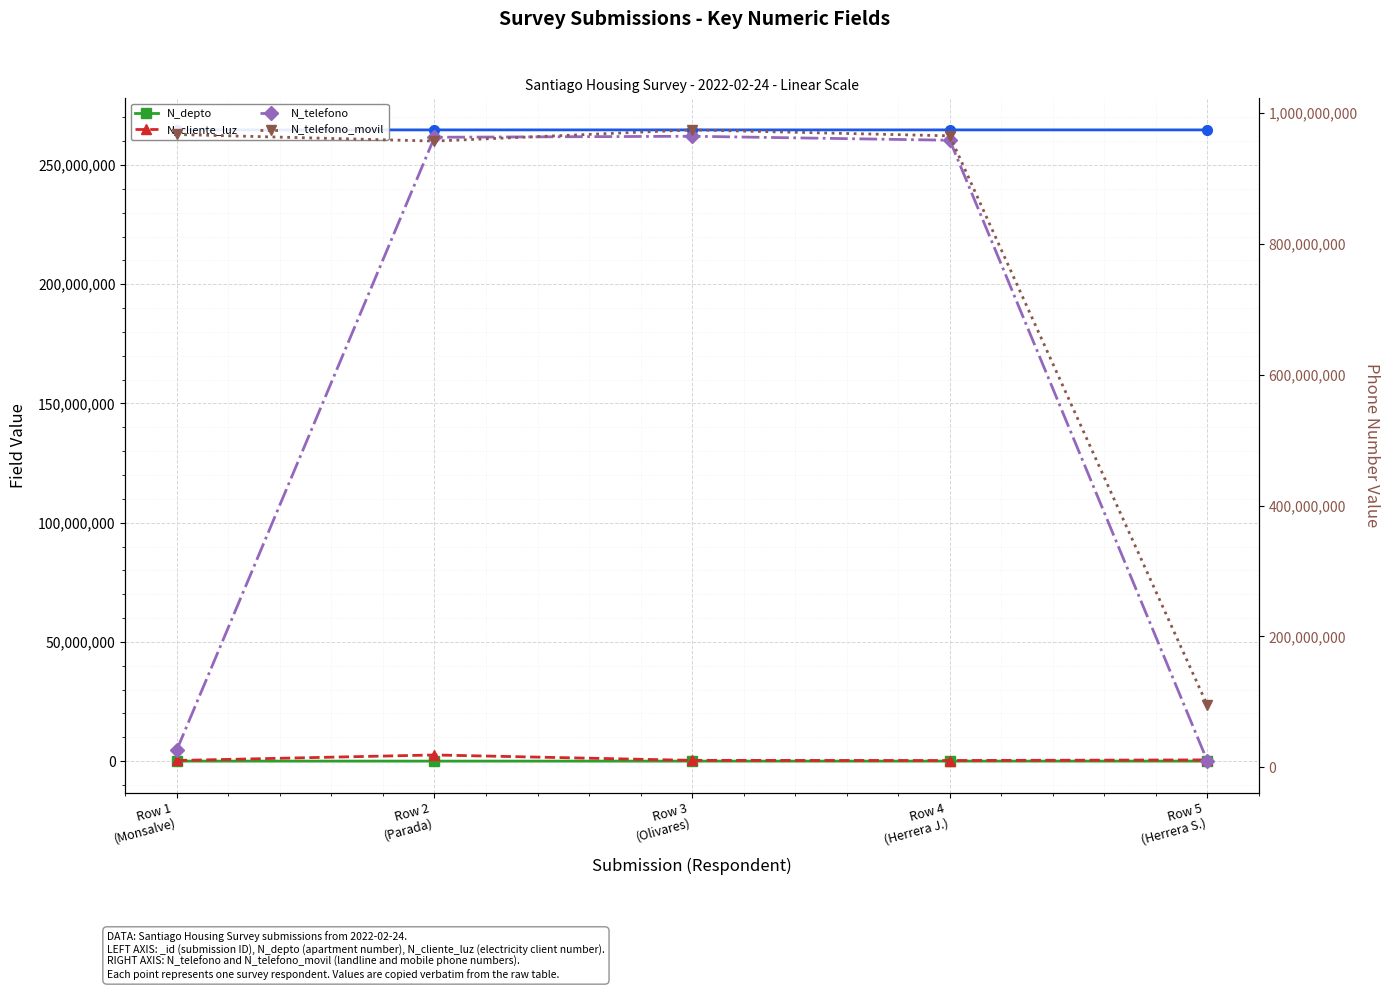

Which has a higher value, Row 2
(Parada) or Row 5
(Herrera S.)?

Row 5
(Herrera S.)